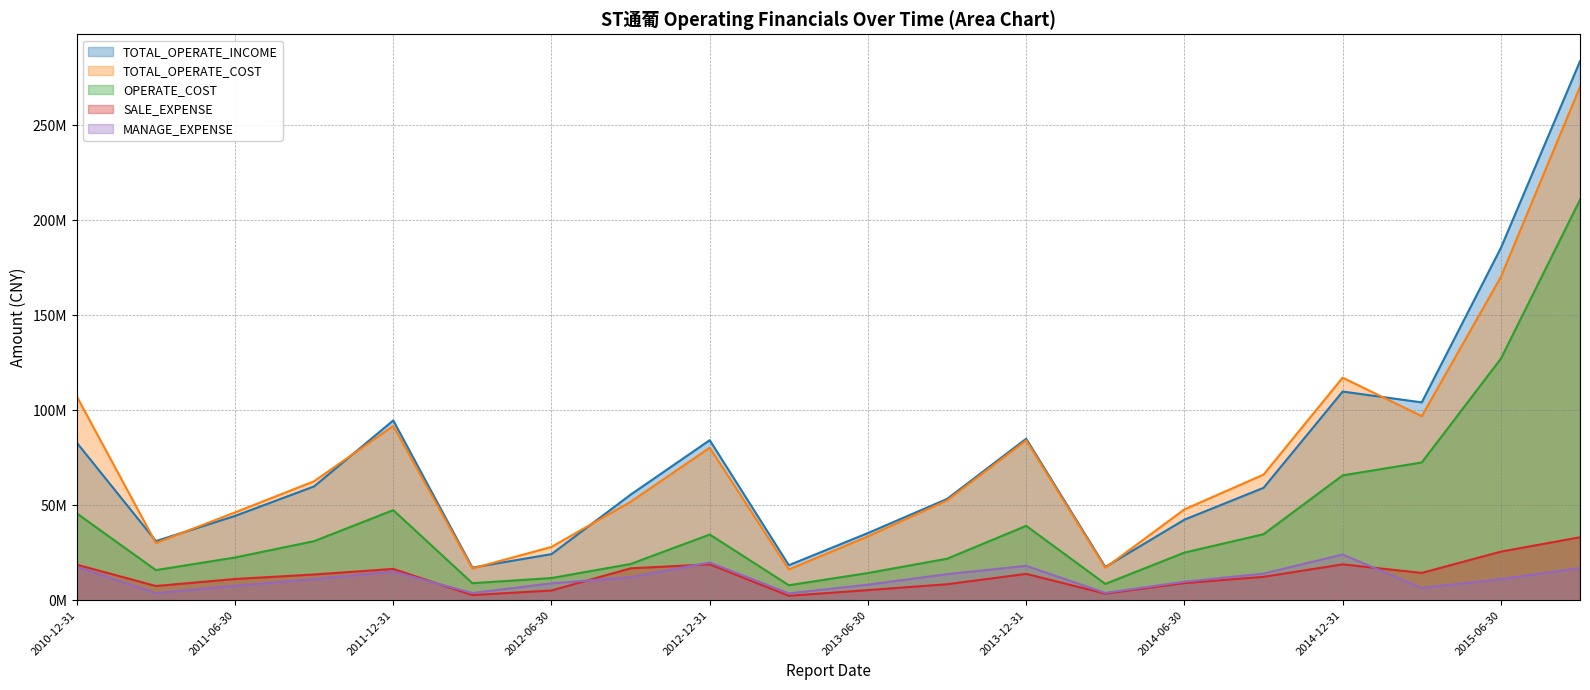

Rank the series by their maximum value, from highest to lowest.

TOTAL_OPERATE_INCOME, TOTAL_OPERATE_COST, OPERATE_COST, SALE_EXPENSE, MANAGE_EXPENSE